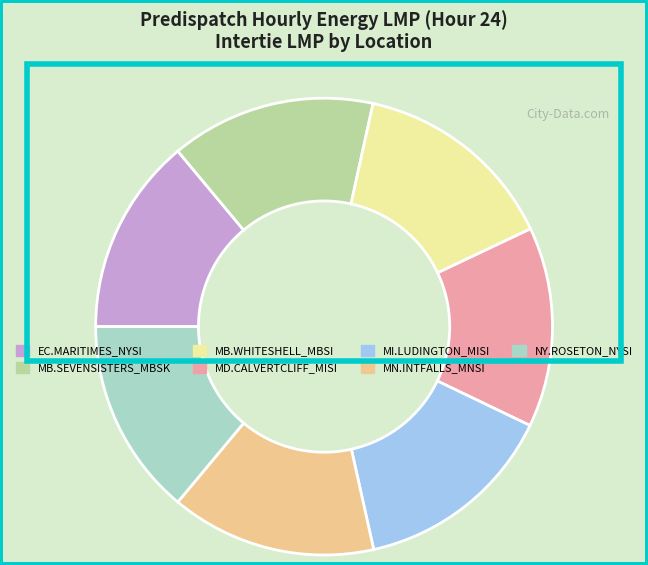

Does any single category account for the majority?

No